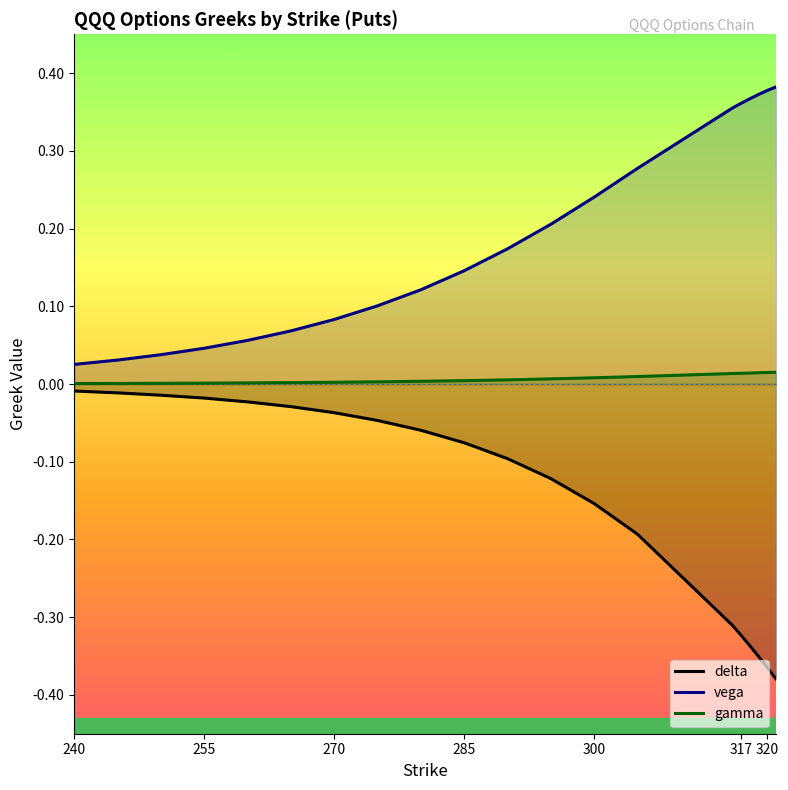

Which series has the largest total across all categories?

vega